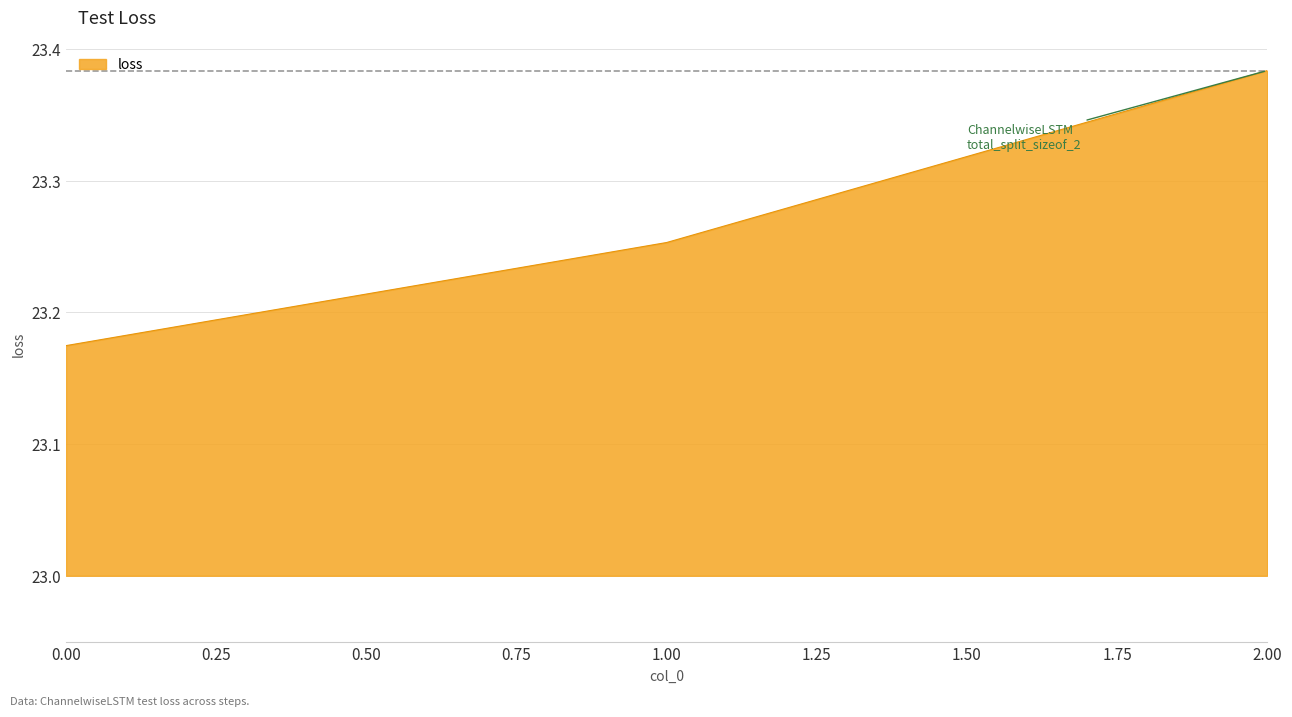

What is the ratio of the value at 0.00 to the value at 2.00?

1.0